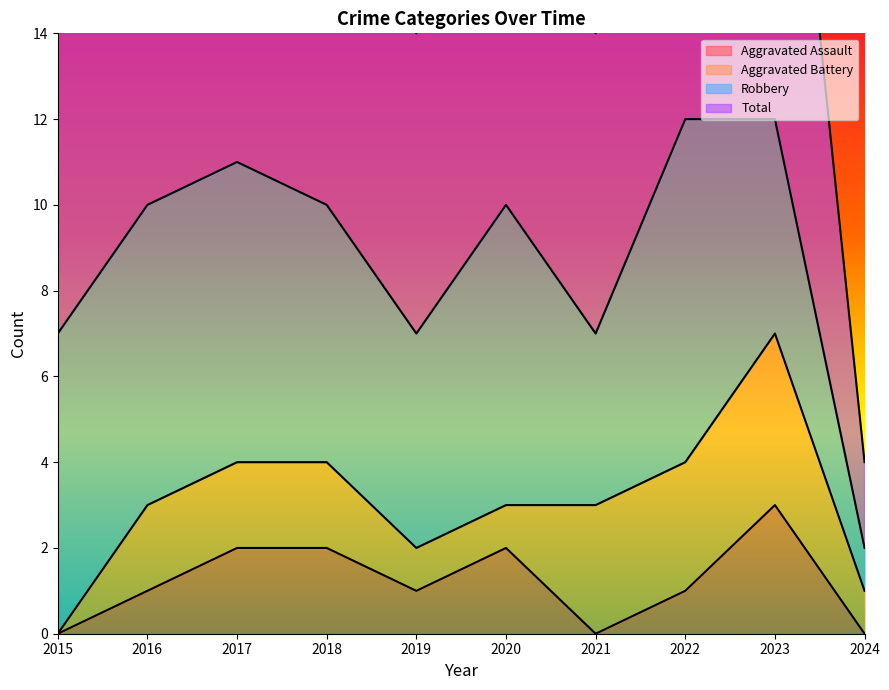

True or false: Aggravated Assault and Total cross at least once.

False